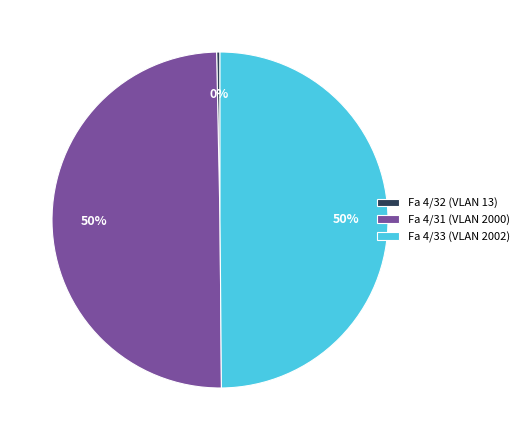

To the nearest percent, what portion does Fa 4/33 (VLAN 2002) represent?

50%